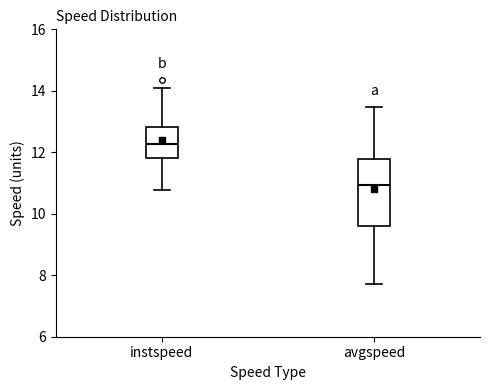

Where does the upper whisker of the box for avgspeed end on the y-axis? The values are not printed on the chart, so give them approximately, as read against the axis.

13.4